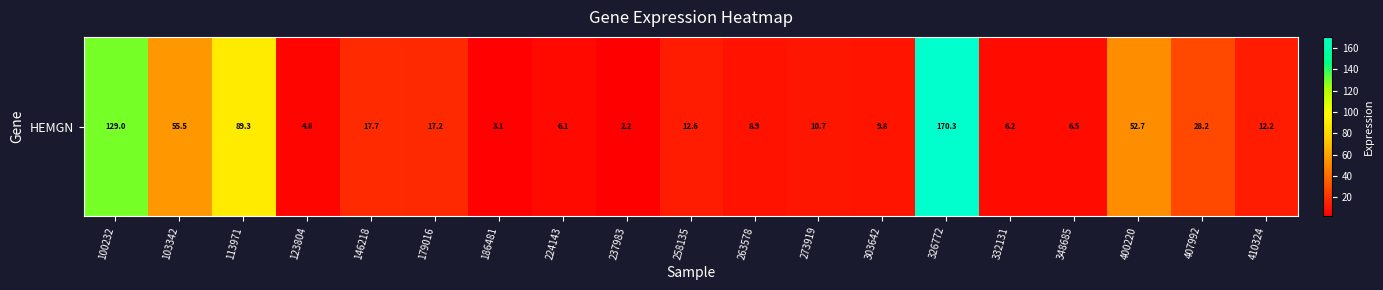

What is the difference between the maximum and second lowest values?

167.2